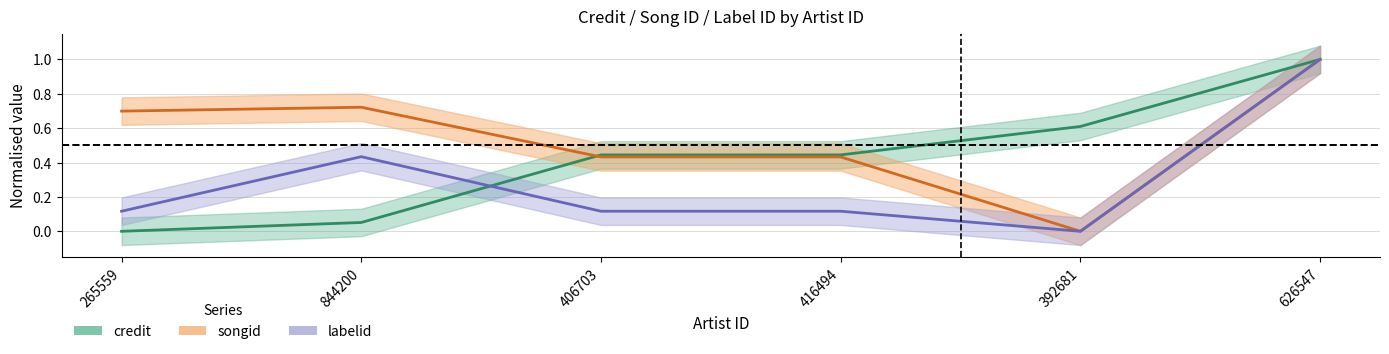

In labelid, how many points are higher than both neighbors (excluding endpoints)?

1